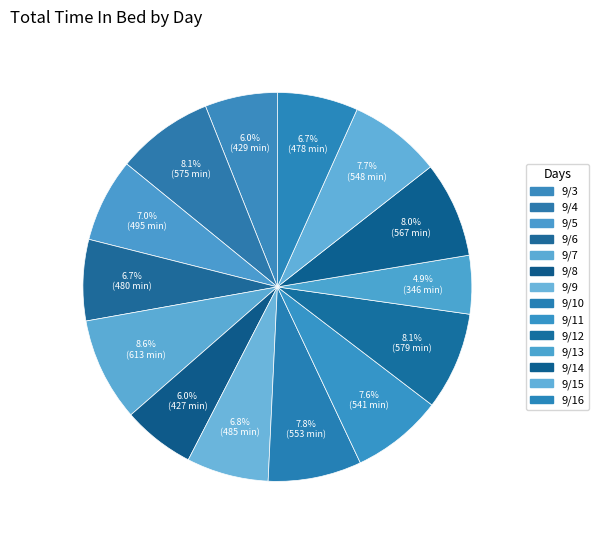

To the nearest percent, what portion does 9/13 represent?

5%